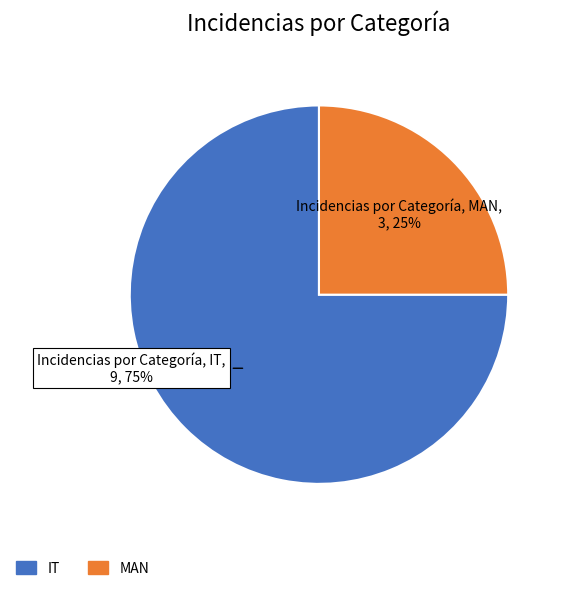

To the nearest percent, what portion does IT represent?

75%